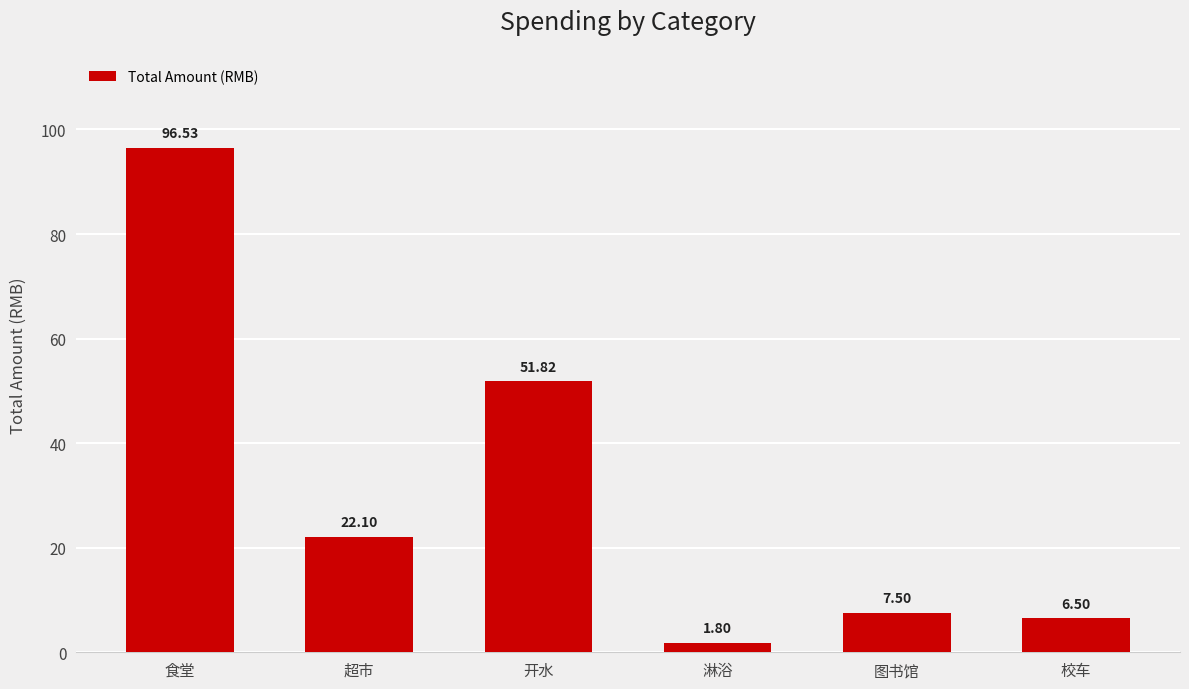

Approximately how many times larger is the value at 图书馆 compared to 食堂?

0.1